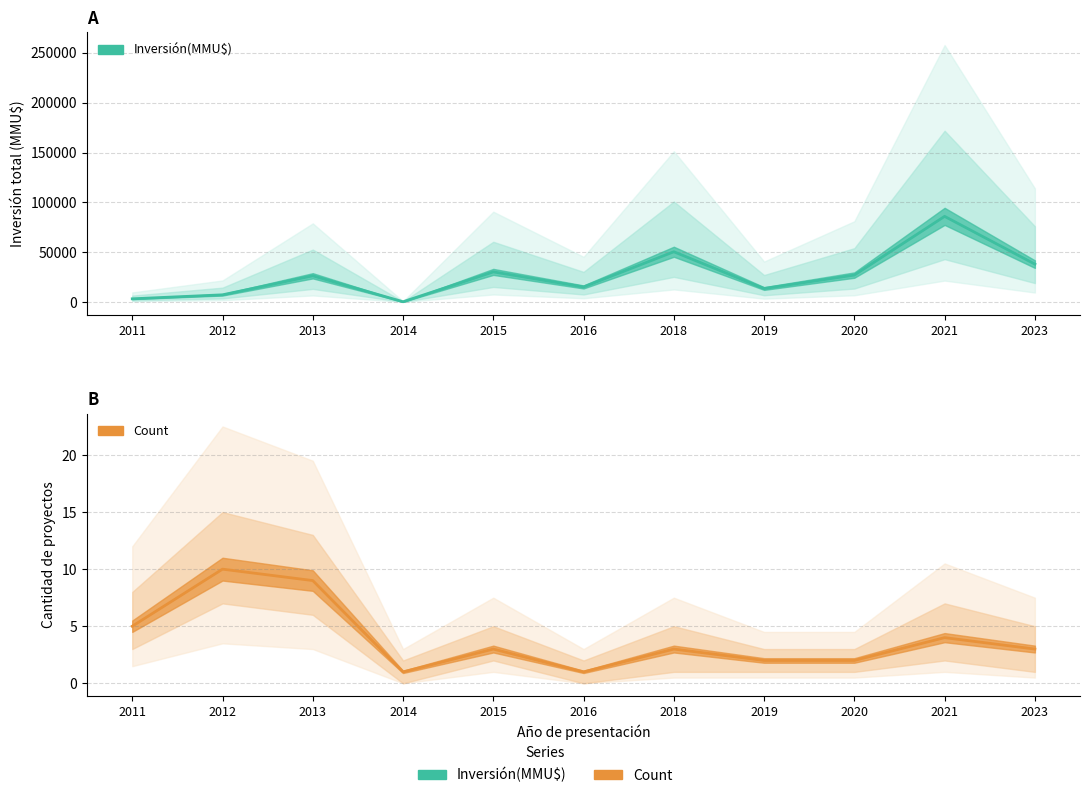

Is the value of Inversión(MMU$) at 13 greater than the value of Count at 6?

Yes